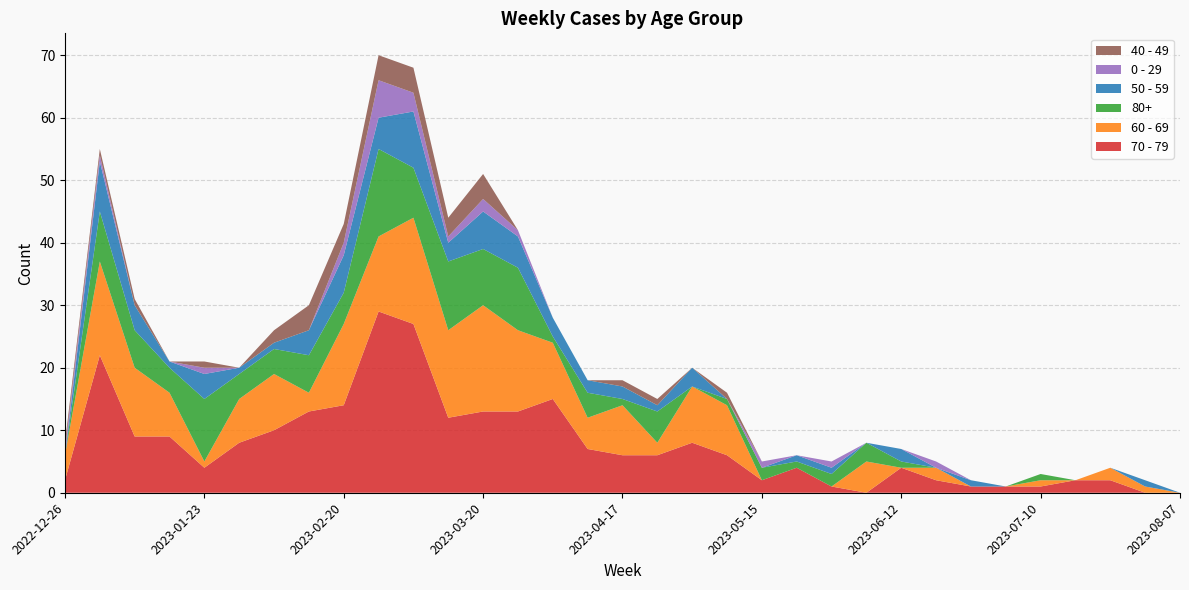

Reading right to left, what are all the values shown in this chart?

70 - 79: 2023-08-07=0	2023-07-31=0	2023-07-24=2	2023-07-17=2	2023-07-10=1	2023-07-03=1	2023-06-26=1	2023-06-19=2	2023-06-12=4	2023-06-05=0	2023-05-29=1	2023-05-22=4	2023-05-15=2	2023-05-08=6	2023-05-01=8	2023-04-24=6	2023-04-17=6	2023-04-10=7	2023-04-03=15	2023-03-27=13	2023-03-20=13	2023-03-13=12	2023-03-06=27	2023-02-27=29	2023-02-20=14	2023-02-13=13	2023-02-06=10	2023-01-30=8	2023-01-23=4	2023-01-16=9	2023-01-09=9	2023-01-02=22	2022-12-26=2
60 - 69: 2023-08-07=0	2023-07-31=1	2023-07-24=2	2023-07-17=0	2023-07-10=1	2023-07-03=0	2023-06-26=0	2023-06-19=2	2023-06-12=0	2023-06-05=5	2023-05-29=0	2023-05-22=0	2023-05-15=0	2023-05-08=8	2023-05-01=9	2023-04-24=2	2023-04-17=8	2023-04-10=5	2023-04-03=9	2023-03-27=13	2023-03-20=17	2023-03-13=14	2023-03-06=17	2023-02-27=12	2023-02-20=13	2023-02-13=3	2023-02-06=9	2023-01-30=7	2023-01-23=1	2023-01-16=7	2023-01-09=11	2023-01-02=15	2022-12-26=4
80+: 2023-08-07=0	2023-07-31=0	2023-07-24=0	2023-07-17=0	2023-07-10=1	2023-07-03=0	2023-06-26=0	2023-06-19=0	2023-06-12=1	2023-06-05=3	2023-05-29=2	2023-05-22=1	2023-05-15=2	2023-05-08=1	2023-05-01=0	2023-04-24=5	2023-04-17=1	2023-04-10=4	2023-04-03=1	2023-03-27=10	2023-03-20=9	2023-03-13=11	2023-03-06=8	2023-02-27=14	2023-02-20=5	2023-02-13=6	2023-02-06=4	2023-01-30=4	2023-01-23=10	2023-01-16=4	2023-01-09=6	2023-01-02=8	2022-12-26=0
50 - 59: 2023-08-07=0	2023-07-31=1	2023-07-24=0	2023-07-17=0	2023-07-10=0	2023-07-03=0	2023-06-26=1	2023-06-19=0	2023-06-12=2	2023-06-05=0	2023-05-29=1	2023-05-22=1	2023-05-15=0	2023-05-08=0	2023-05-01=3	2023-04-24=1	2023-04-17=2	2023-04-10=2	2023-04-03=3	2023-03-27=5	2023-03-20=6	2023-03-13=3	2023-03-06=9	2023-02-27=5	2023-02-20=6	2023-02-13=4	2023-02-06=1	2023-01-30=1	2023-01-23=4	2023-01-16=1	2023-01-09=4	2023-01-02=8	2022-12-26=0
0 - 29: 2023-08-07=0	2023-07-31=0	2023-07-24=0	2023-07-17=0	2023-07-10=0	2023-07-03=0	2023-06-26=0	2023-06-19=1	2023-06-12=0	2023-06-05=0	2023-05-29=1	2023-05-22=0	2023-05-15=1	2023-05-08=0	2023-05-01=0	2023-04-24=0	2023-04-17=0	2023-04-10=0	2023-04-03=0	2023-03-27=1	2023-03-20=2	2023-03-13=1	2023-03-06=3	2023-02-27=6	2023-02-20=2	2023-02-13=0	2023-02-06=0	2023-01-30=0	2023-01-23=1	2023-01-16=0	2023-01-09=0	2023-01-02=1	2022-12-26=1
40 - 49: 2023-08-07=0	2023-07-31=0	2023-07-24=0	2023-07-17=0	2023-07-10=0	2023-07-03=0	2023-06-26=0	2023-06-19=0	2023-06-12=0	2023-06-05=0	2023-05-29=0	2023-05-22=0	2023-05-15=0	2023-05-08=1	2023-05-01=0	2023-04-24=1	2023-04-17=1	2023-04-10=0	2023-04-03=0	2023-03-27=0	2023-03-20=4	2023-03-13=3	2023-03-06=4	2023-02-27=4	2023-02-20=3	2023-02-13=4	2023-02-06=2	2023-01-30=0	2023-01-23=1	2023-01-16=0	2023-01-09=1	2023-01-02=1	2022-12-26=1